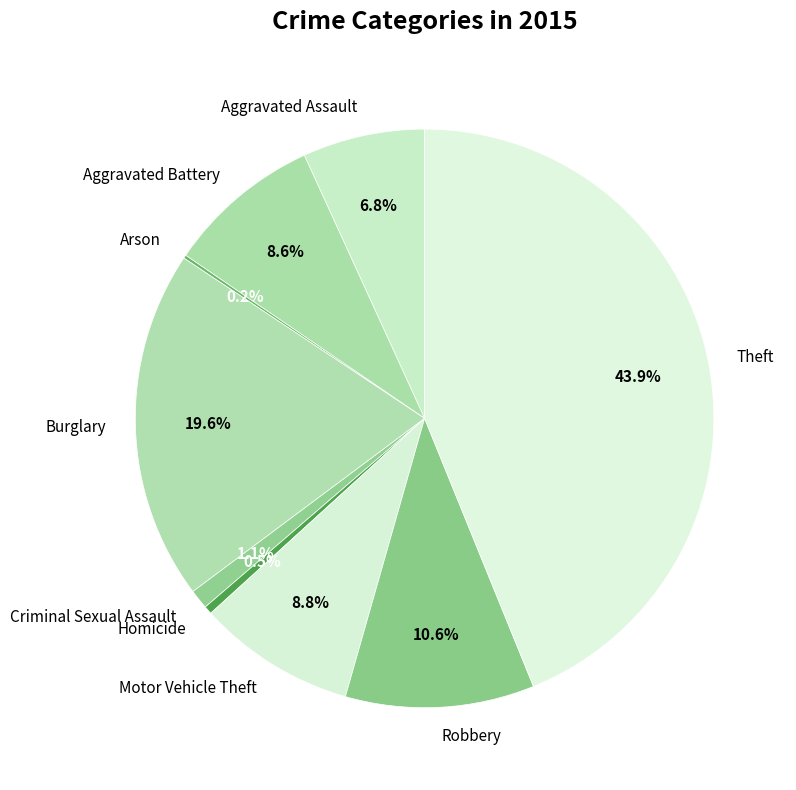

Between Theft and Burglary, which is larger?

Theft